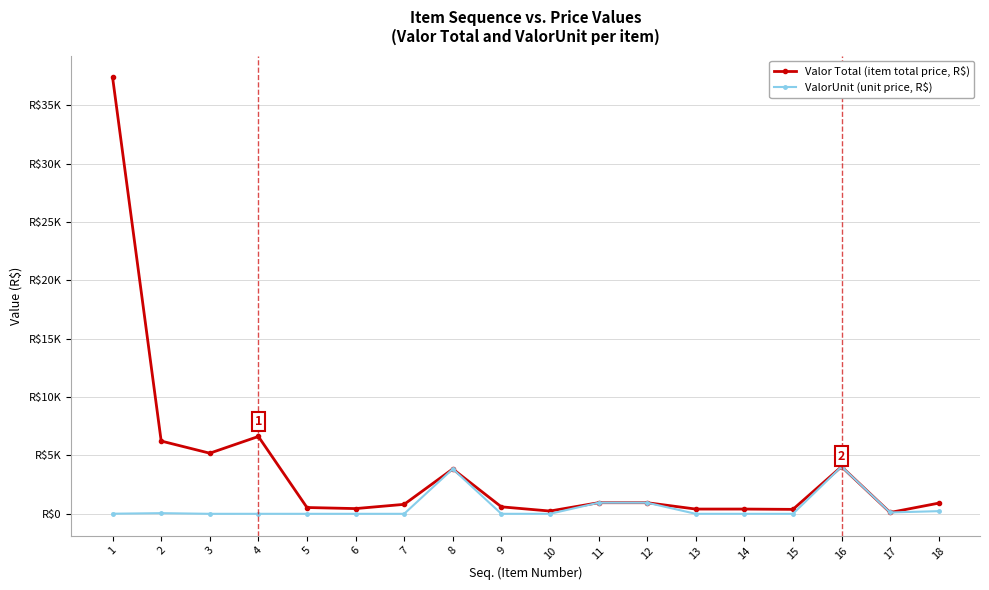

Rank the series at 13 from lowest to highest value.

ValorUnit (unit price, R$), Valor Total (item total price, R$)